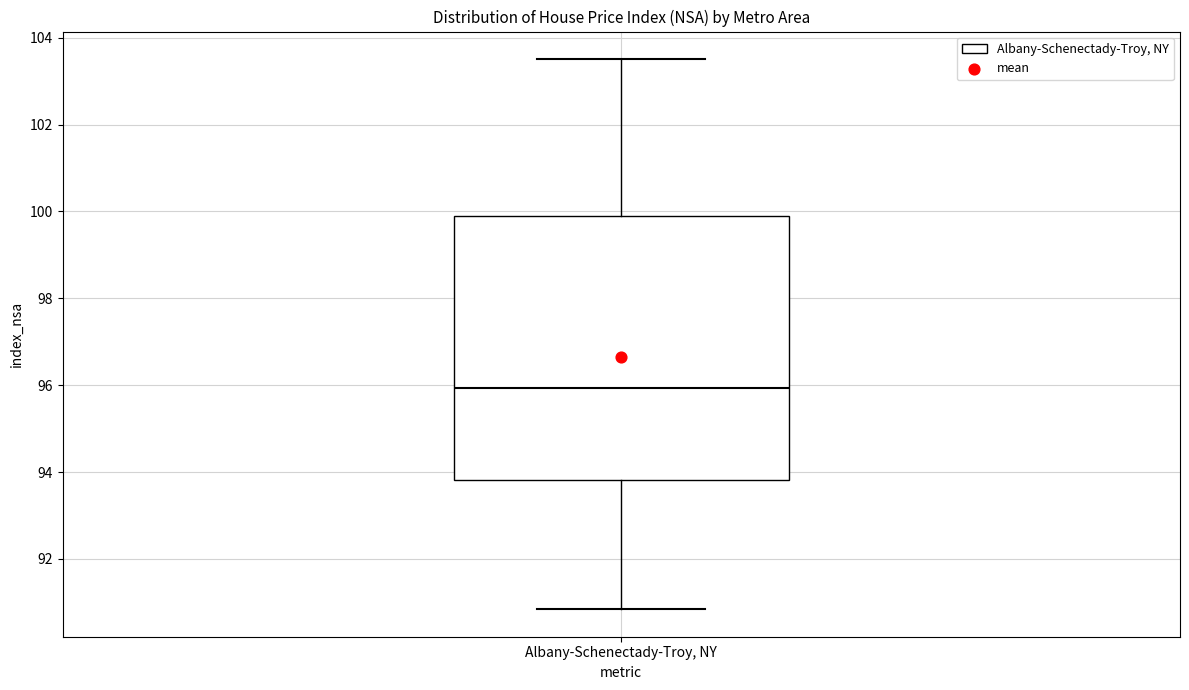

Transcribe this box plot: give where the median line is, the range the box spans, and where the two whiskers end, as read against the y-axis. The values are not printed on the chart, so give them approximately, as read against the axis.

median 96.0, box 93.8 to 99.8, whiskers 90.8 to 103.6